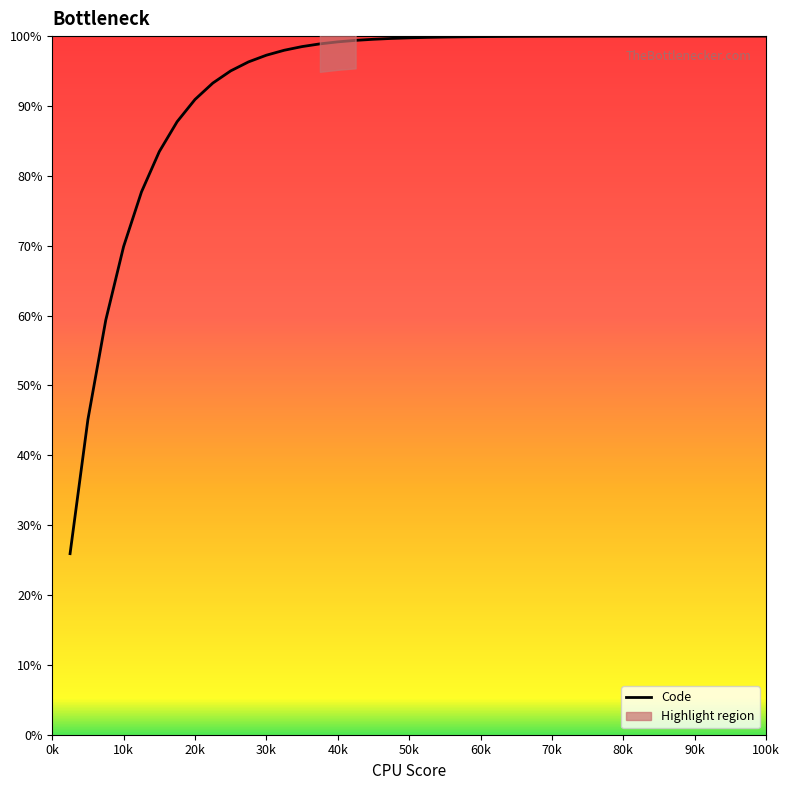

At which category does the chart reach its minimum across all series?

0k